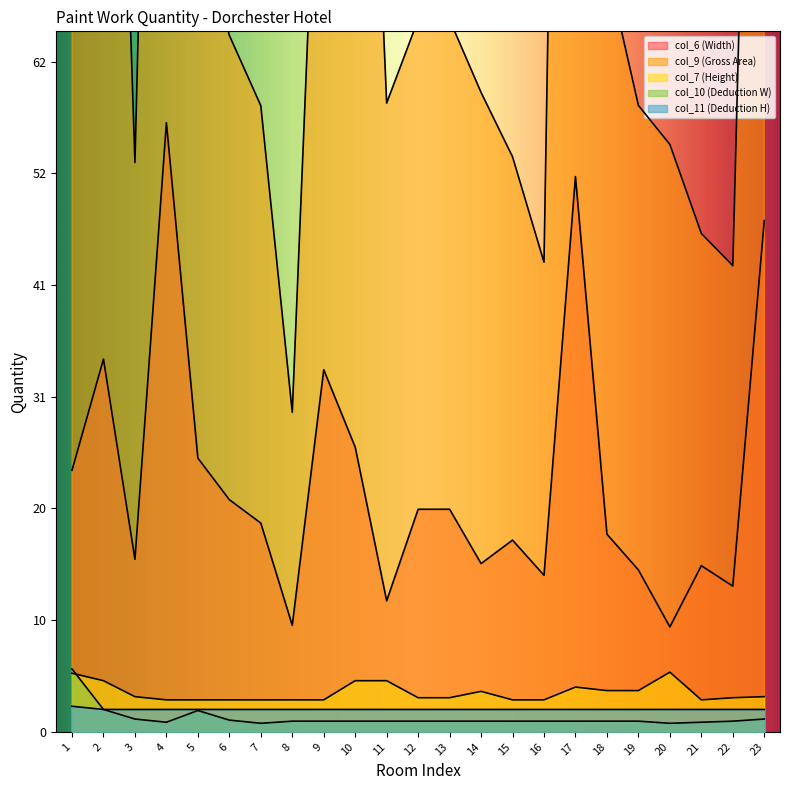

What is the value of the col_10 (Deduction W) point at the 2nd from the left?

2.1